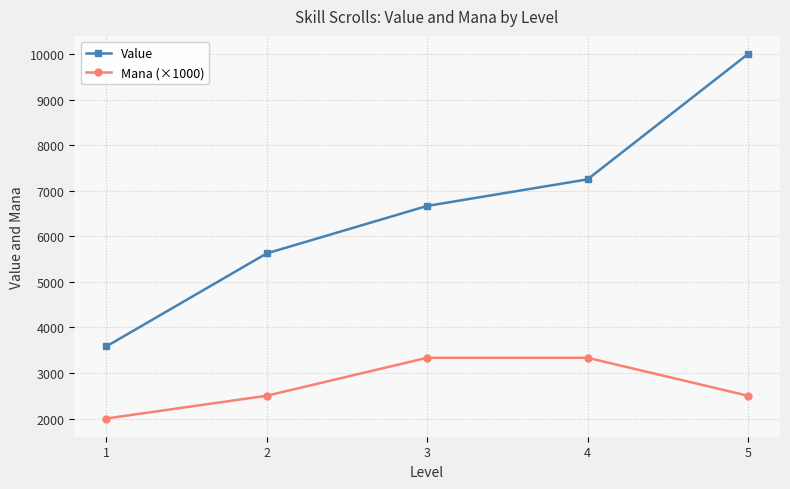

How many categories are shown in the chart?

5